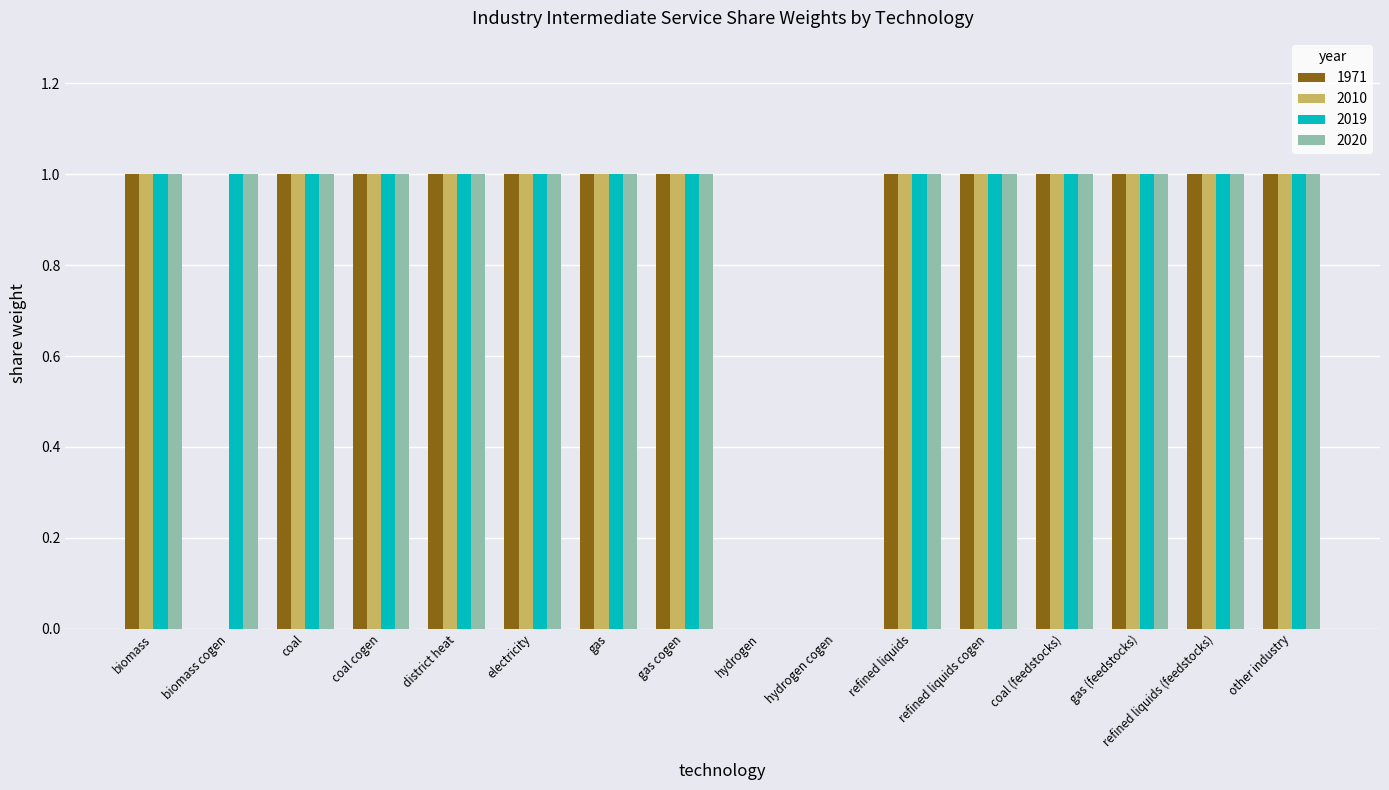

Is it true that 2019 equals 0 at other industry?

False